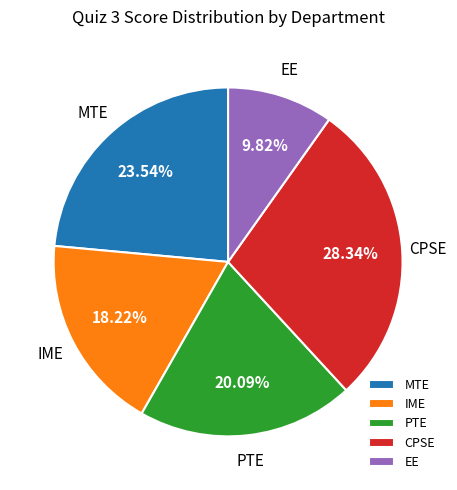

Rank the categories by value from lowest to highest.

EE, IME, PTE, MTE, CPSE